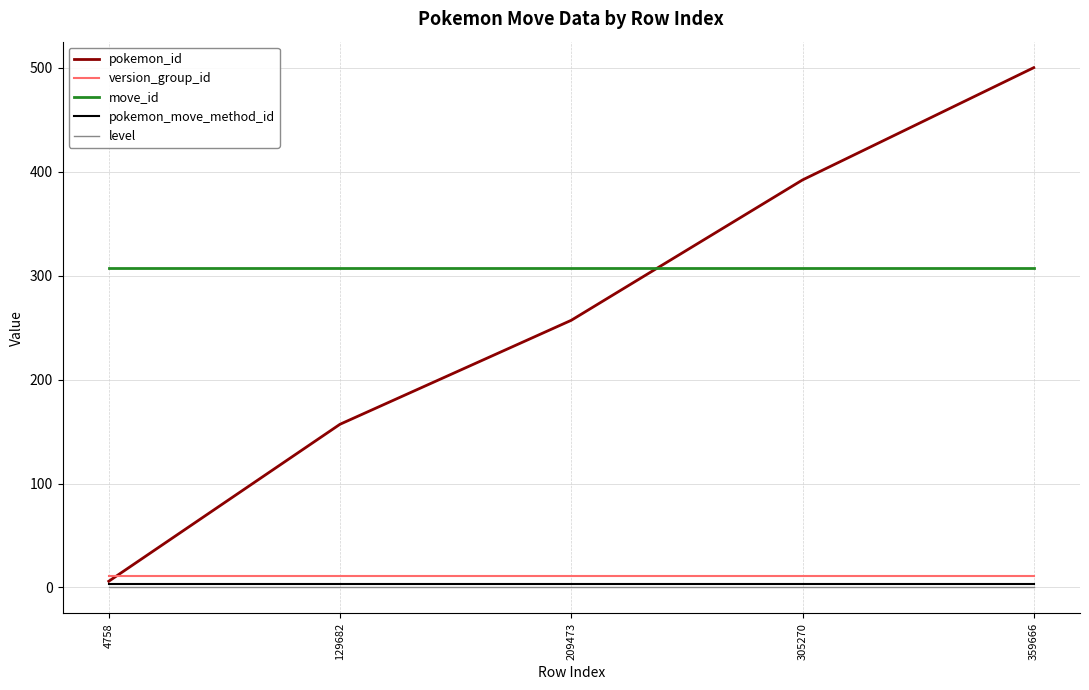

What is the minimum value for pokemon_id?

6